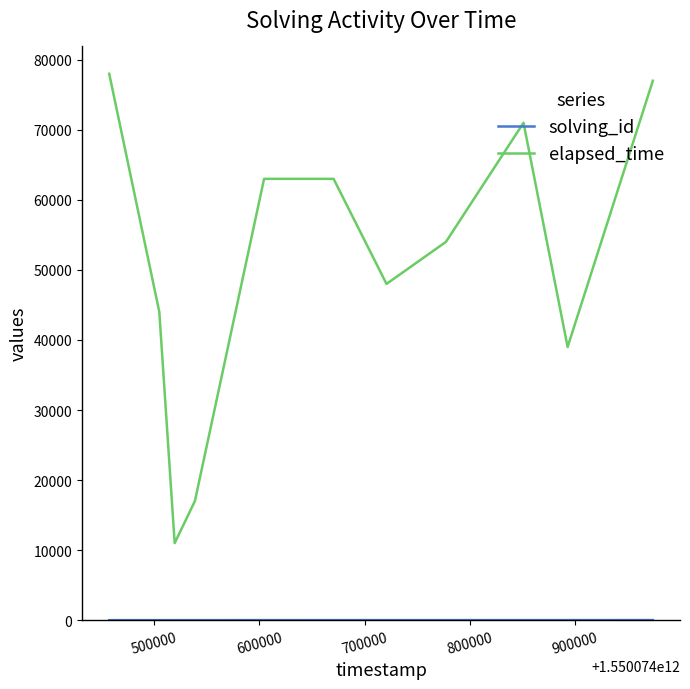

What is the difference between the maximum and minimum values in the elapsed_time series?

67000